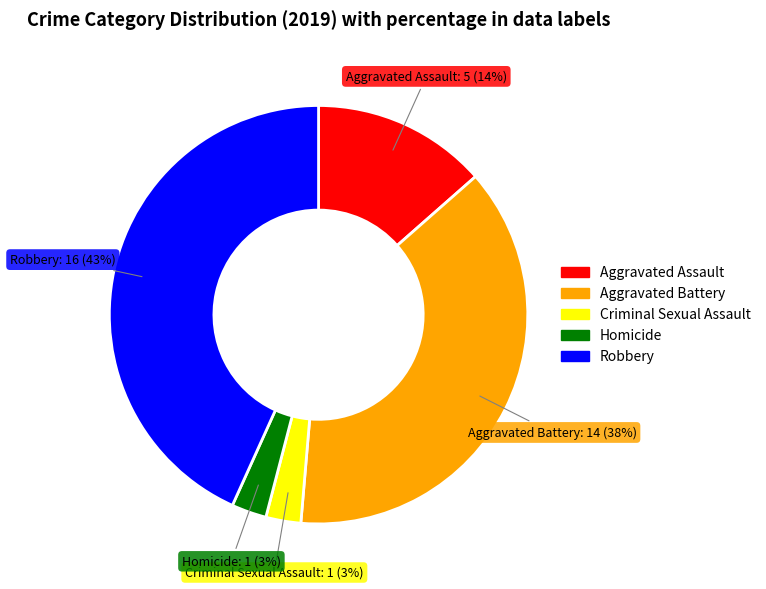

True or false: Criminal Sexual Assault accounts for 15% of the total.

False